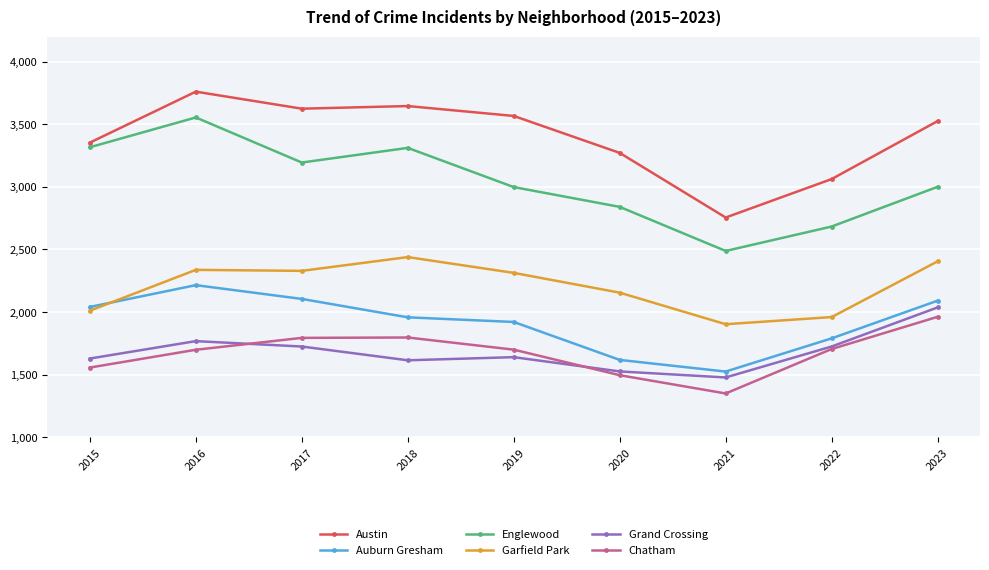

Between 2016 and 2017, which series saw the biggest shift?

Englewood